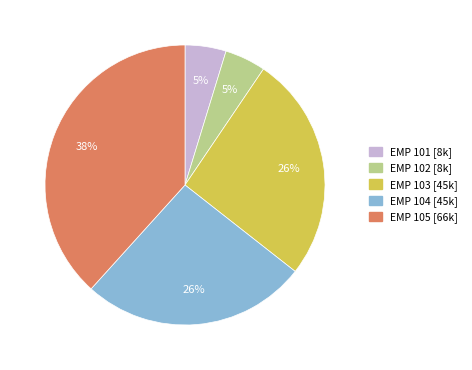

How many segments does this pie chart have?

5